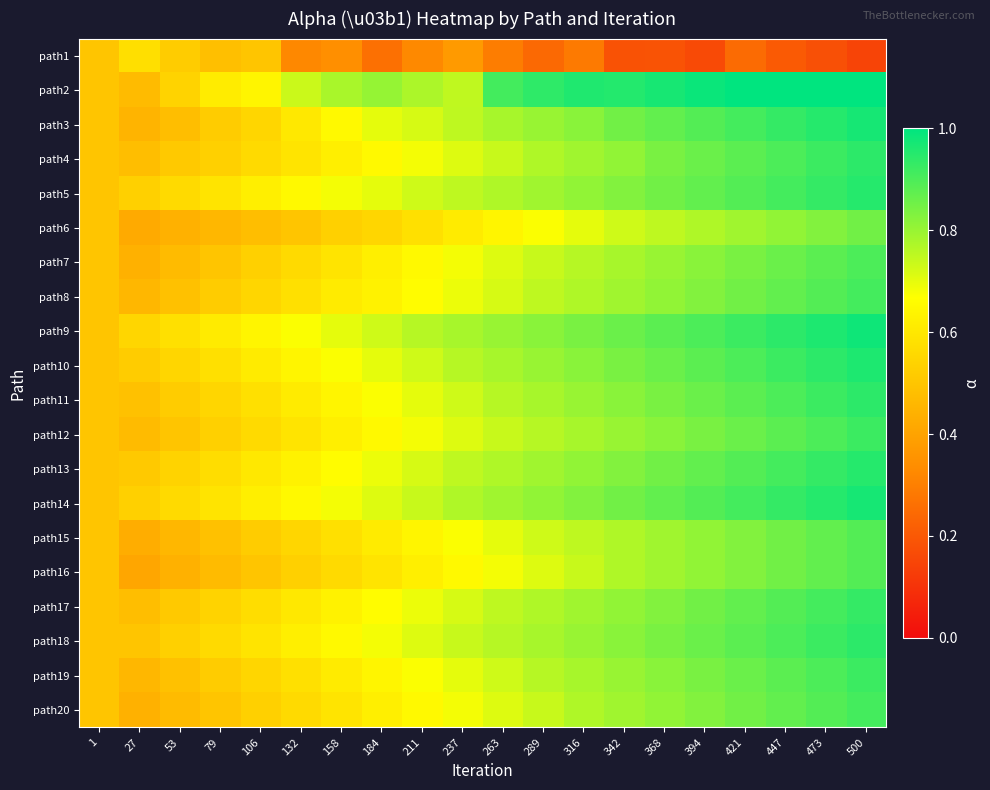

Which series has the largest total across all categories?

path2